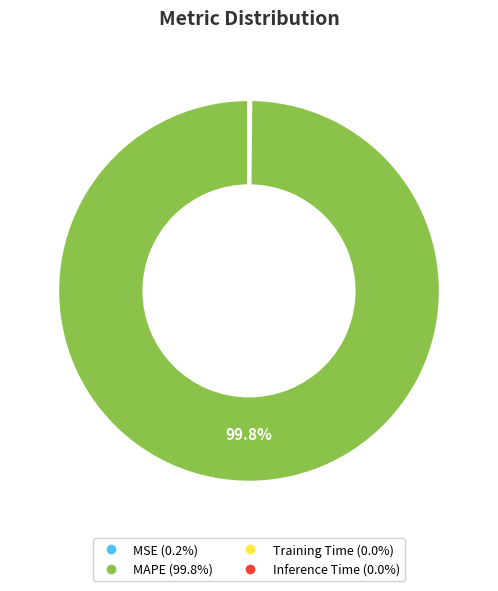

Is MAPE the majority of the pie?

Yes